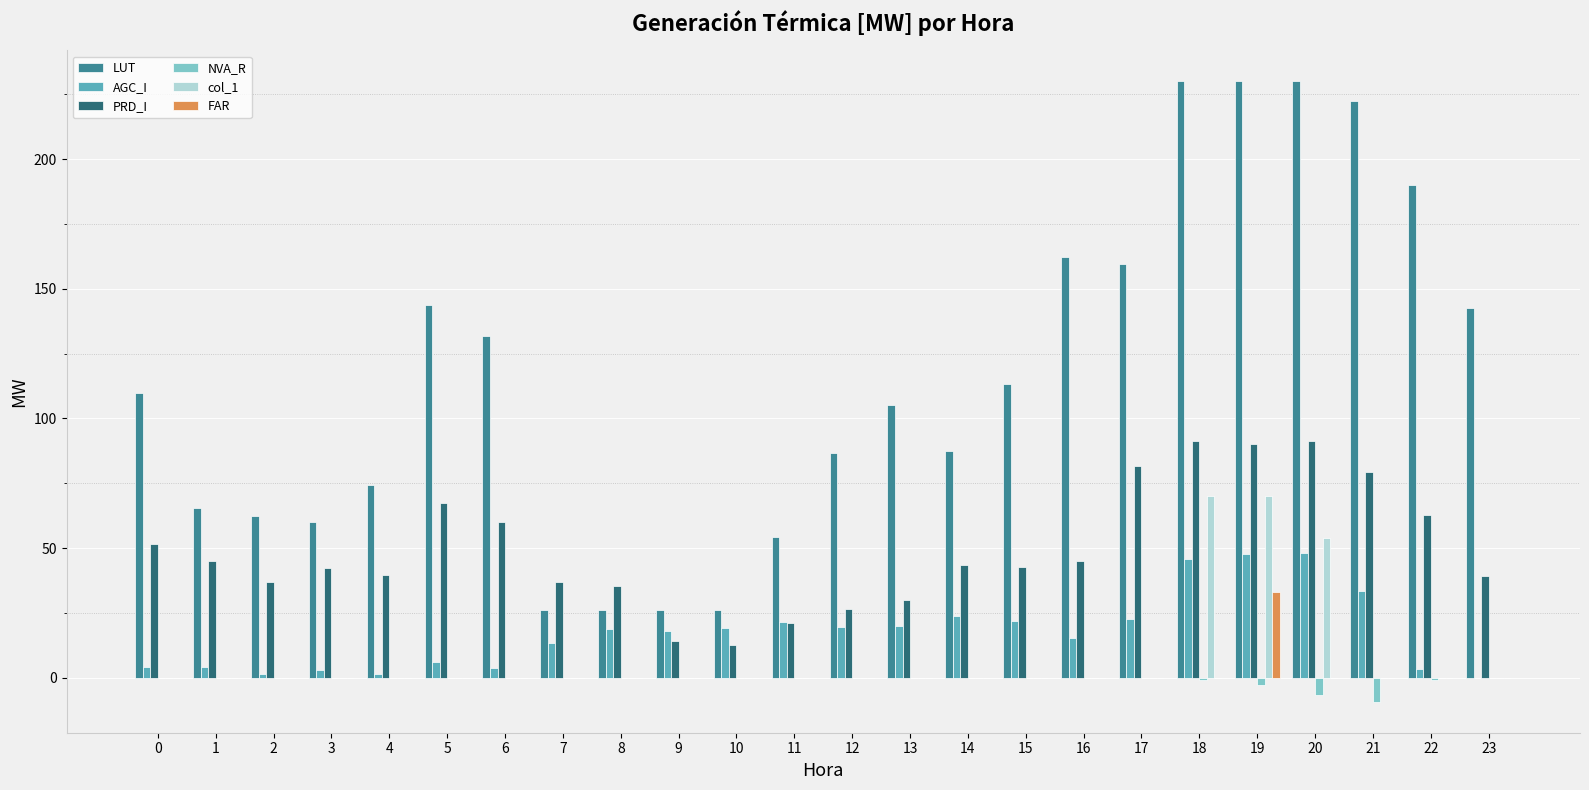

Count the number of data series in this chart.

6